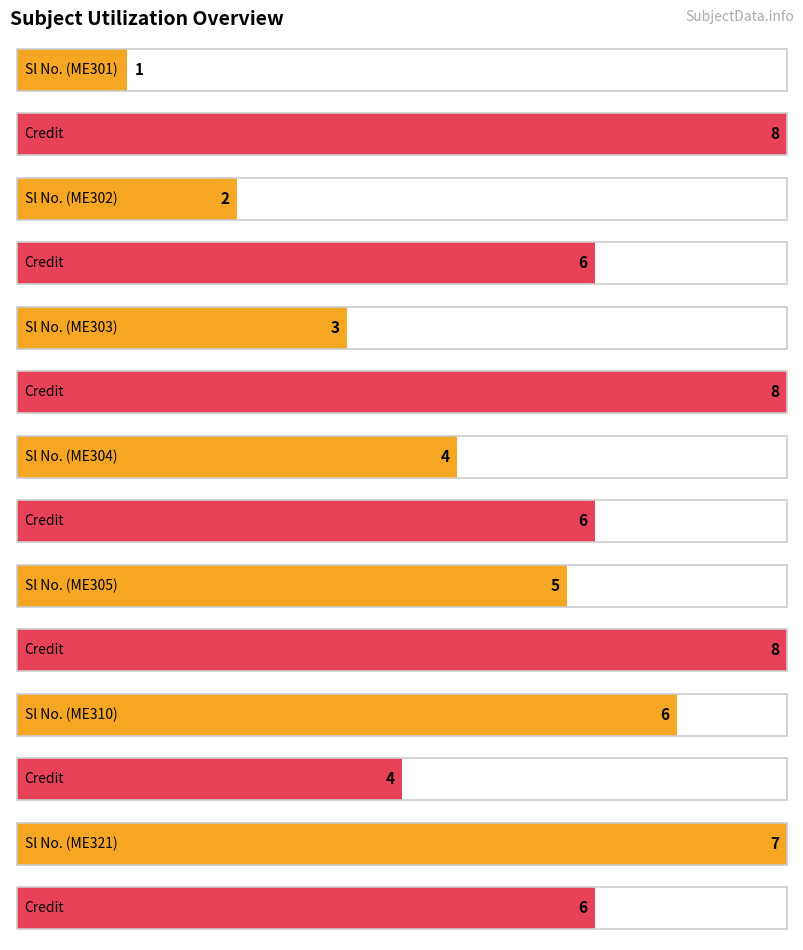

What is the maximum value shown in the chart?

8